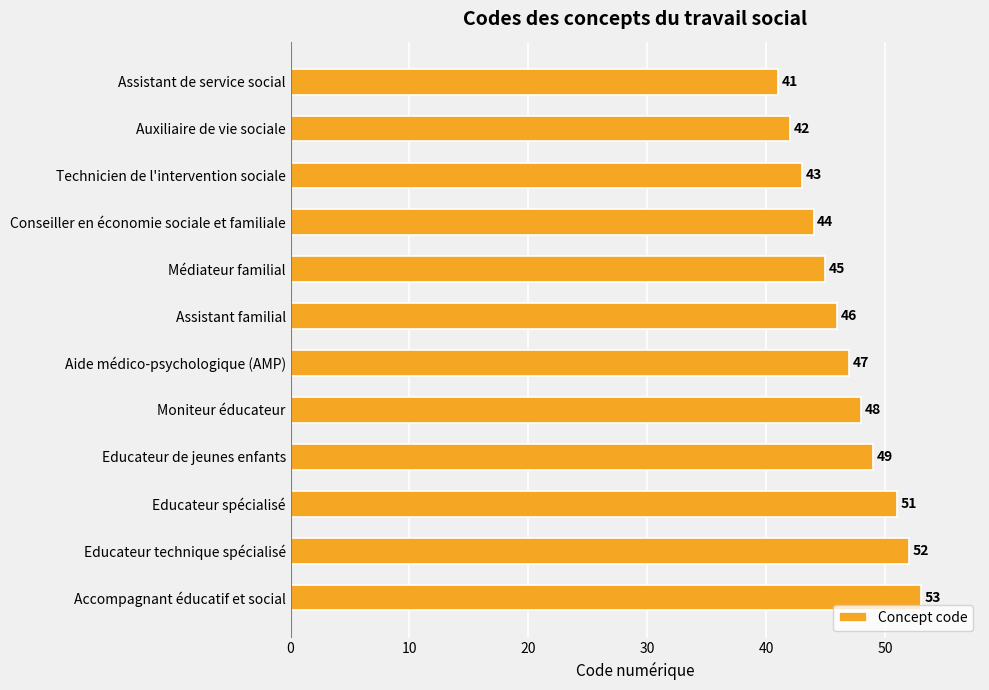

What is the label of the 9th bar from the top?

Educateur de jeunes enfants